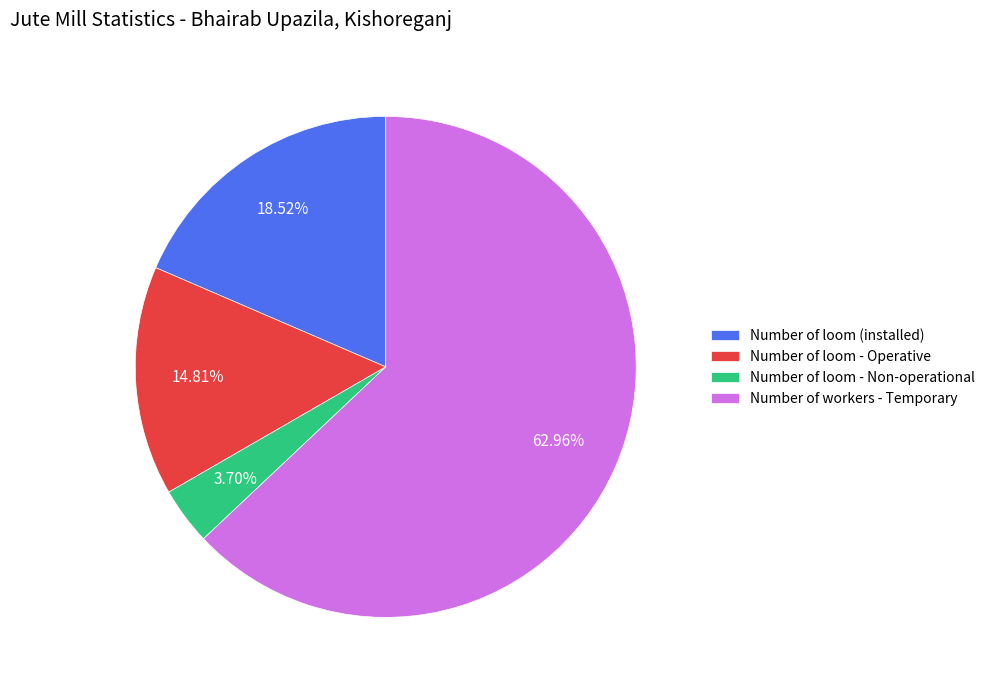

Rank the categories by value from lowest to highest.

Number of loom - Non-operational, Number of loom - Operative, Number of loom (installed), Number of workers - Temporary